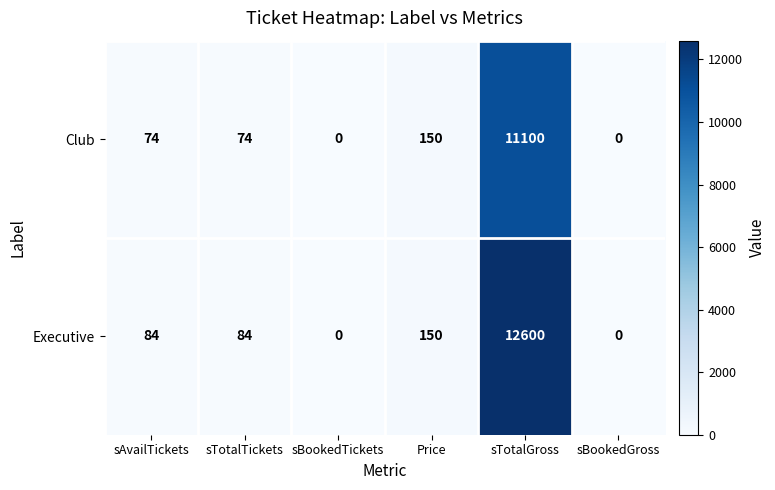

Which category has the highest value across all series?

sTotalGross